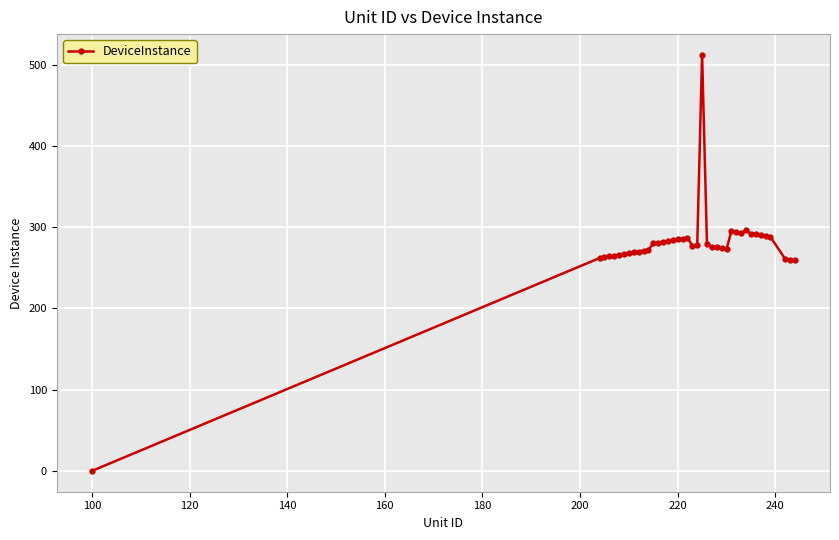

What is the average value?

276